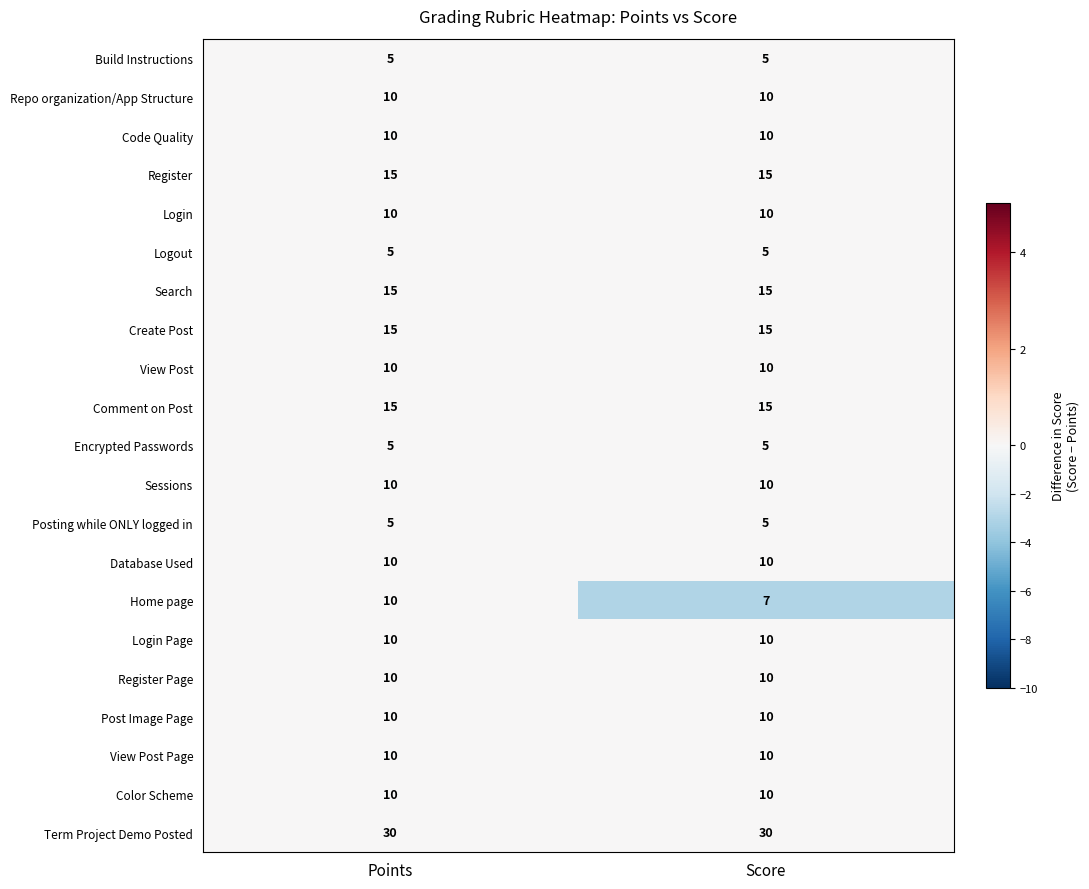

Read the Search value at Points.

15